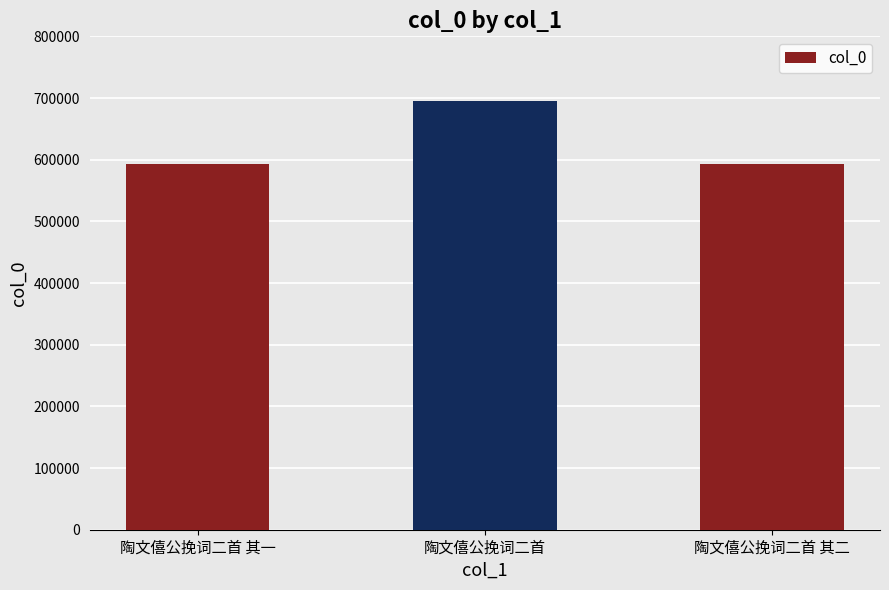

What is the sum of all values?

1882540